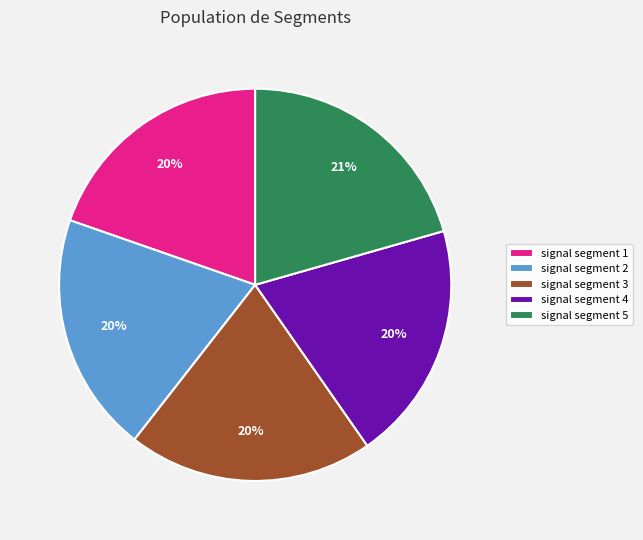

Is it true that signal segment 5 is 16% of the pie?

False